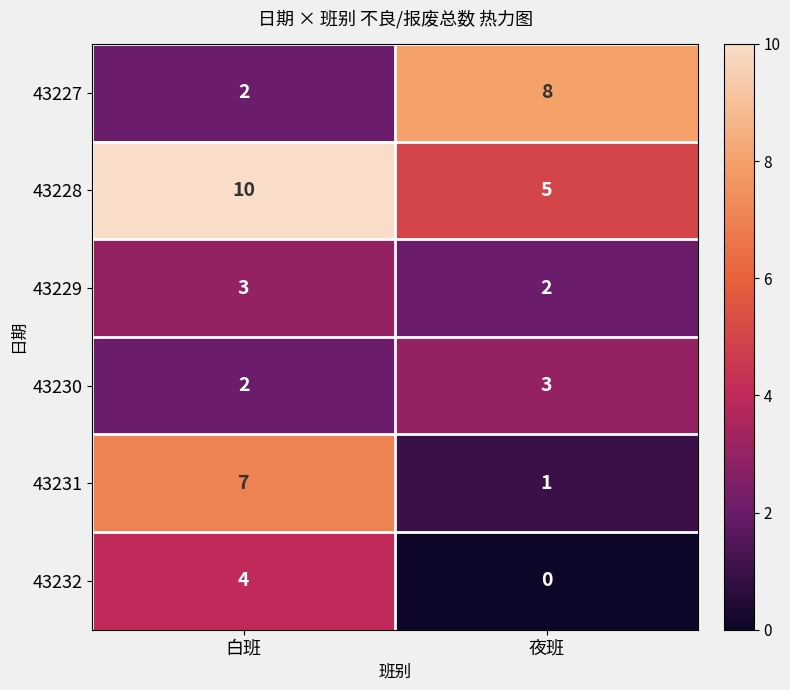

Which category has the highest value in the 43230 series?

夜班